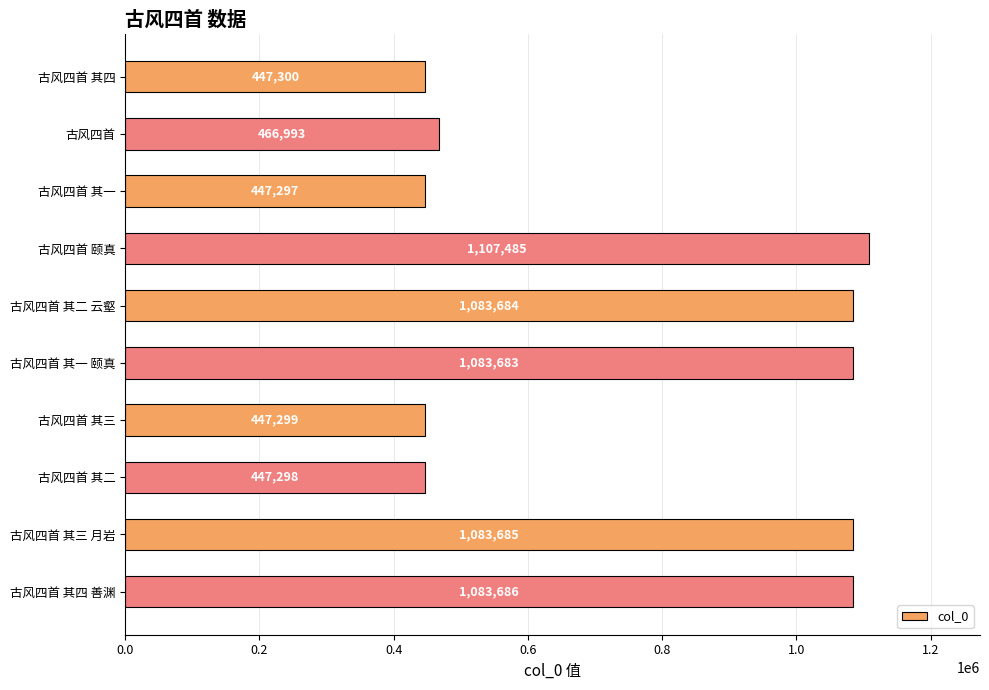

What is the smallest value displayed?

447297